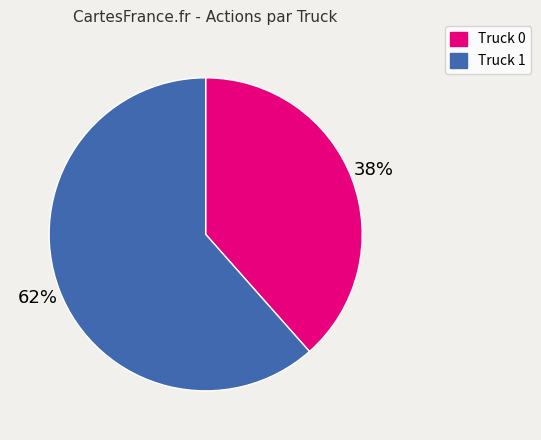

True or false: Truck 0 accounts for 31% of the total.

False